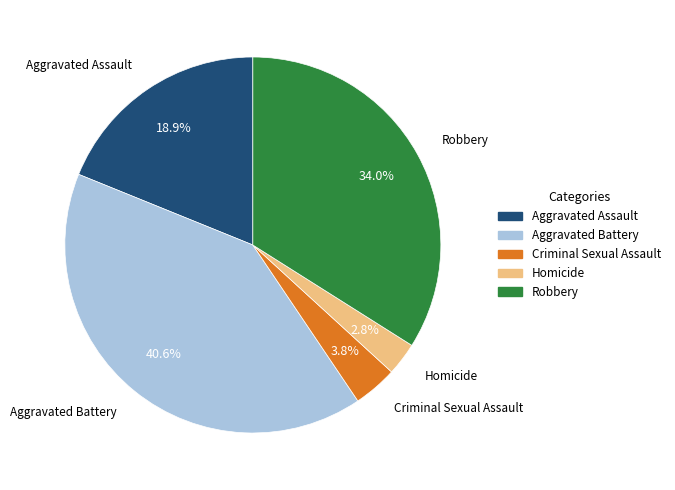

Which has a higher value, Aggravated Assault or Aggravated Battery?

Aggravated Battery